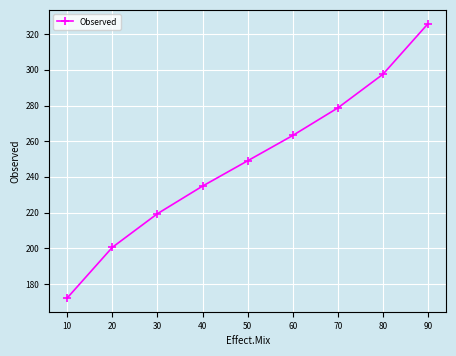

What is the greatest value displayed?

325.9